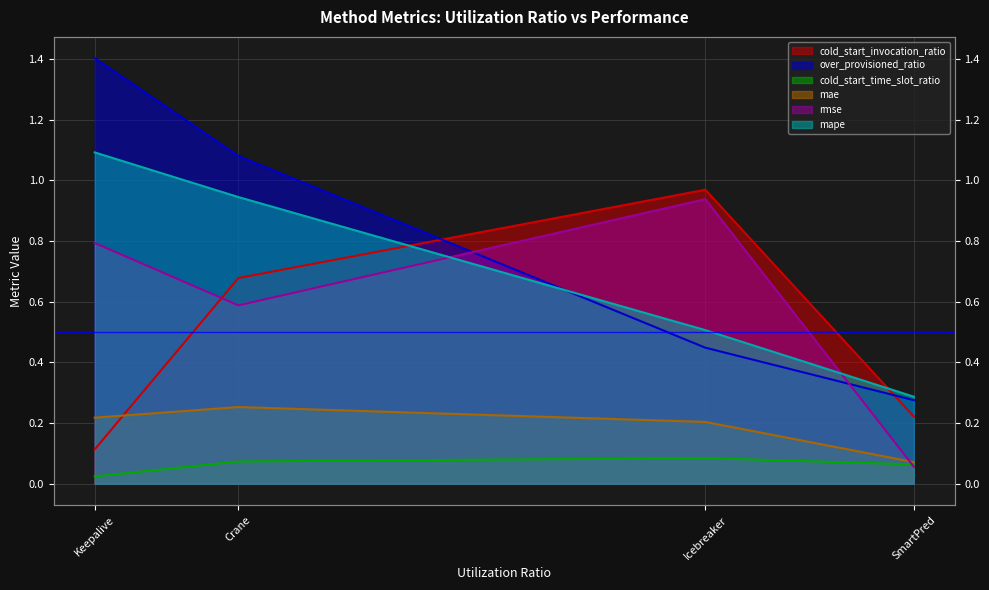

Is it true that cold_start_time_slot_ratio equals 0.1 at Crane?

False